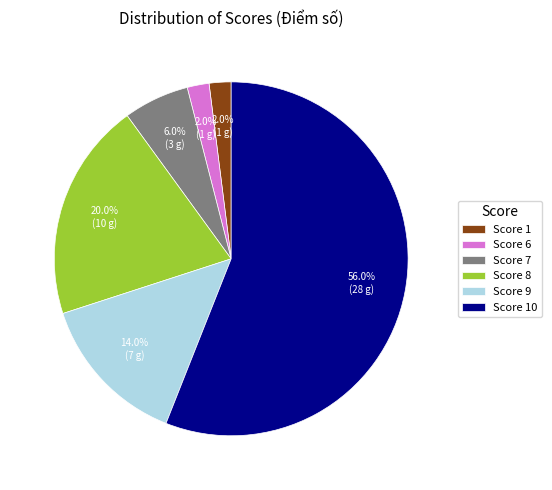

Which category has the biggest portion of the pie?

Score 10